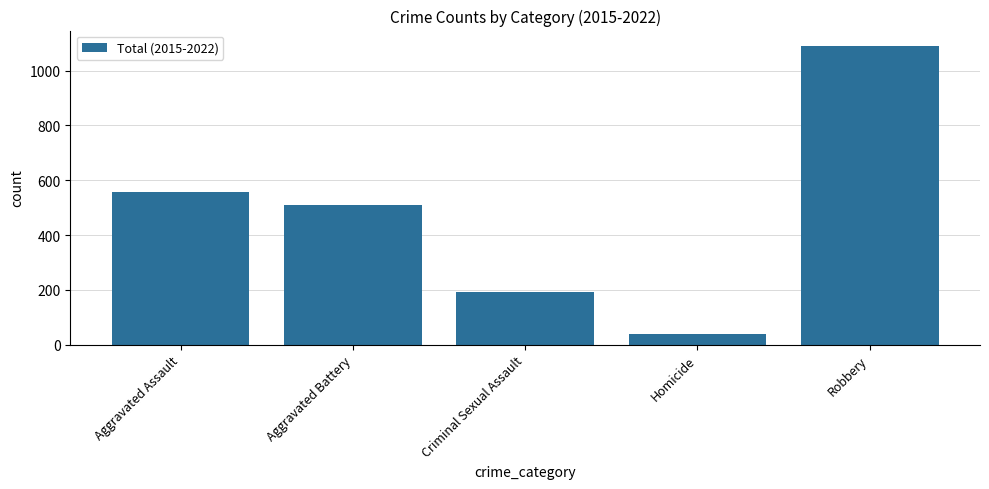

Does the chart contain any negative values?

No